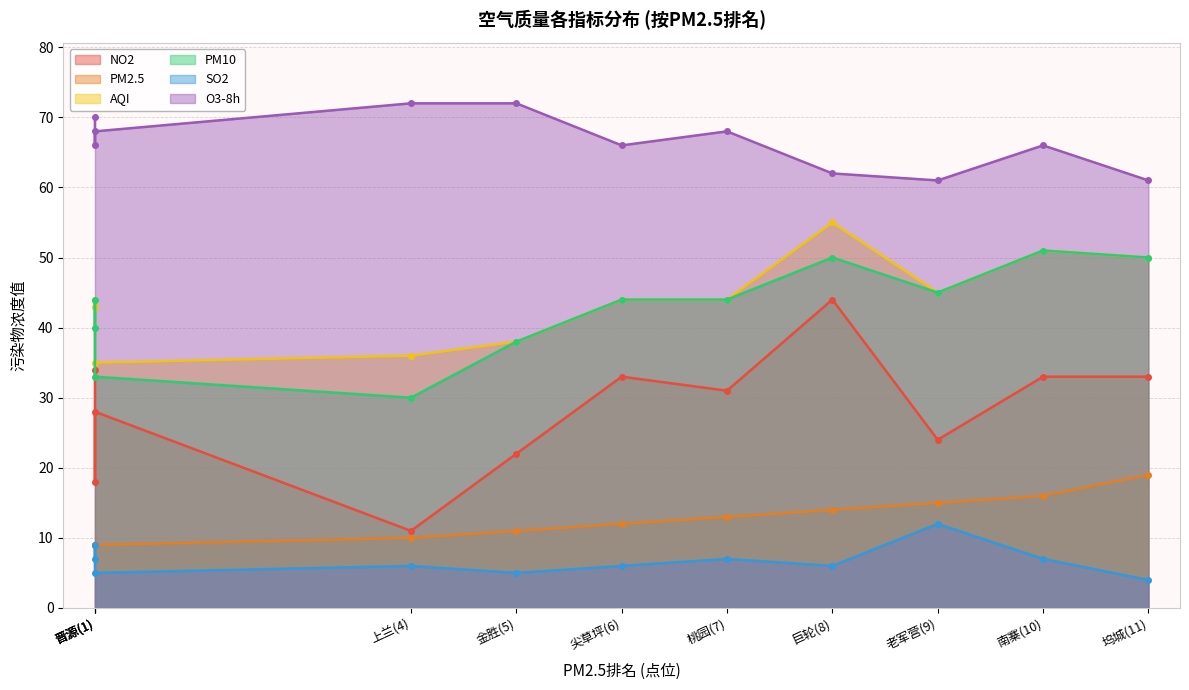

What is the highest value of the PM10 series?

51